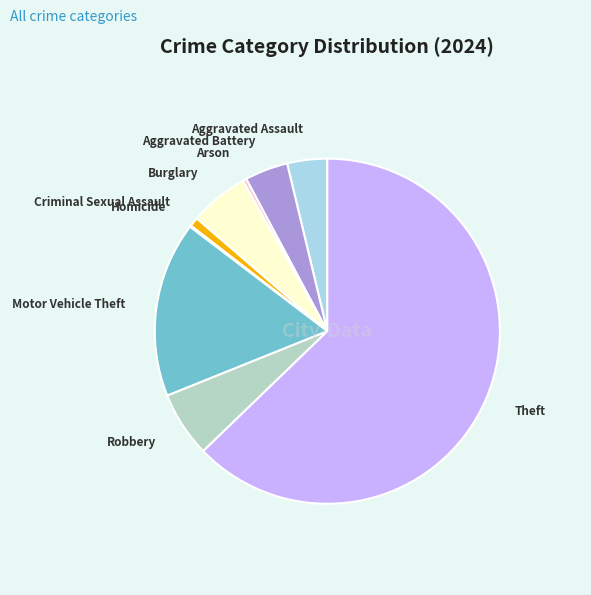

Which category has the biggest portion of the pie?

Theft